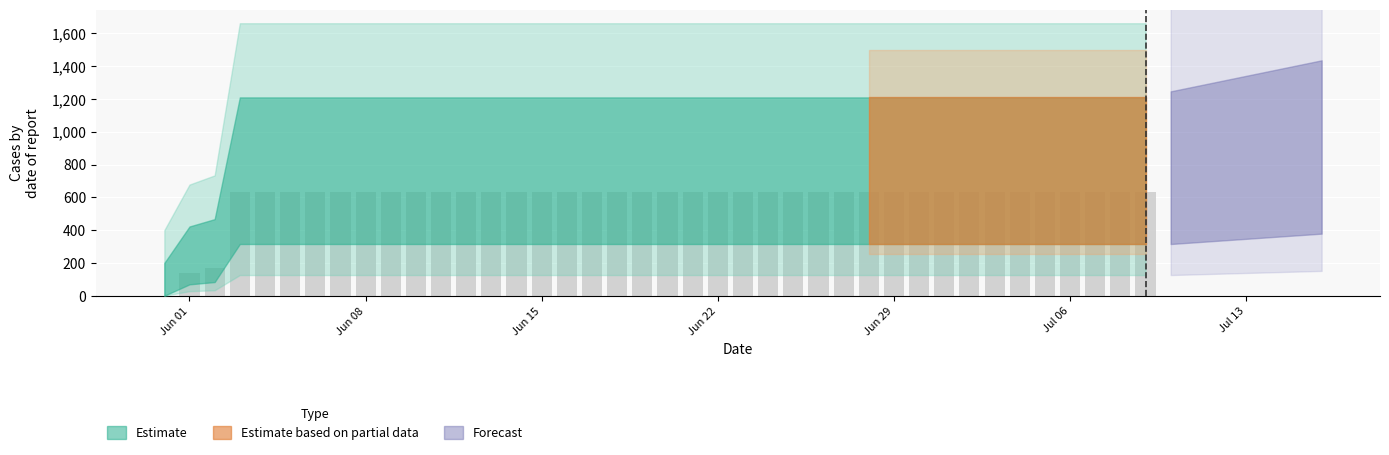

What is the maximum value shown in the chart?

631